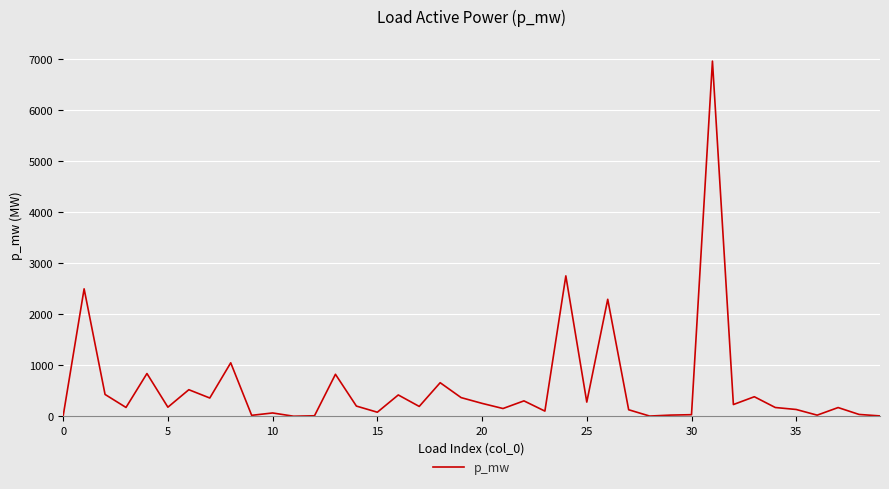

Does the chart display data point markers on the line(s)?

No